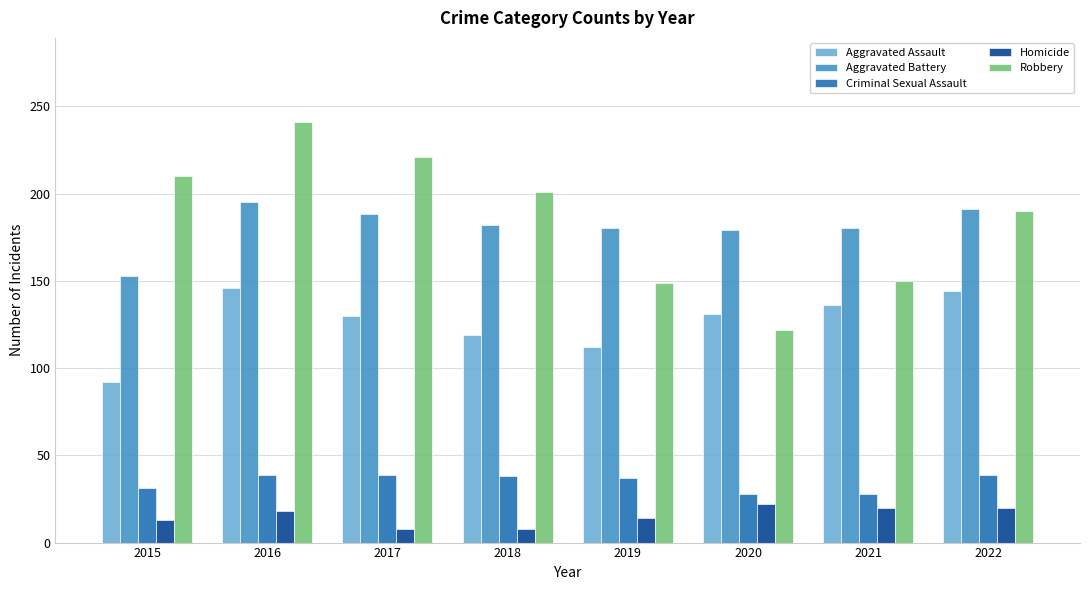

At how many categories does at least one series exceed 46?

8